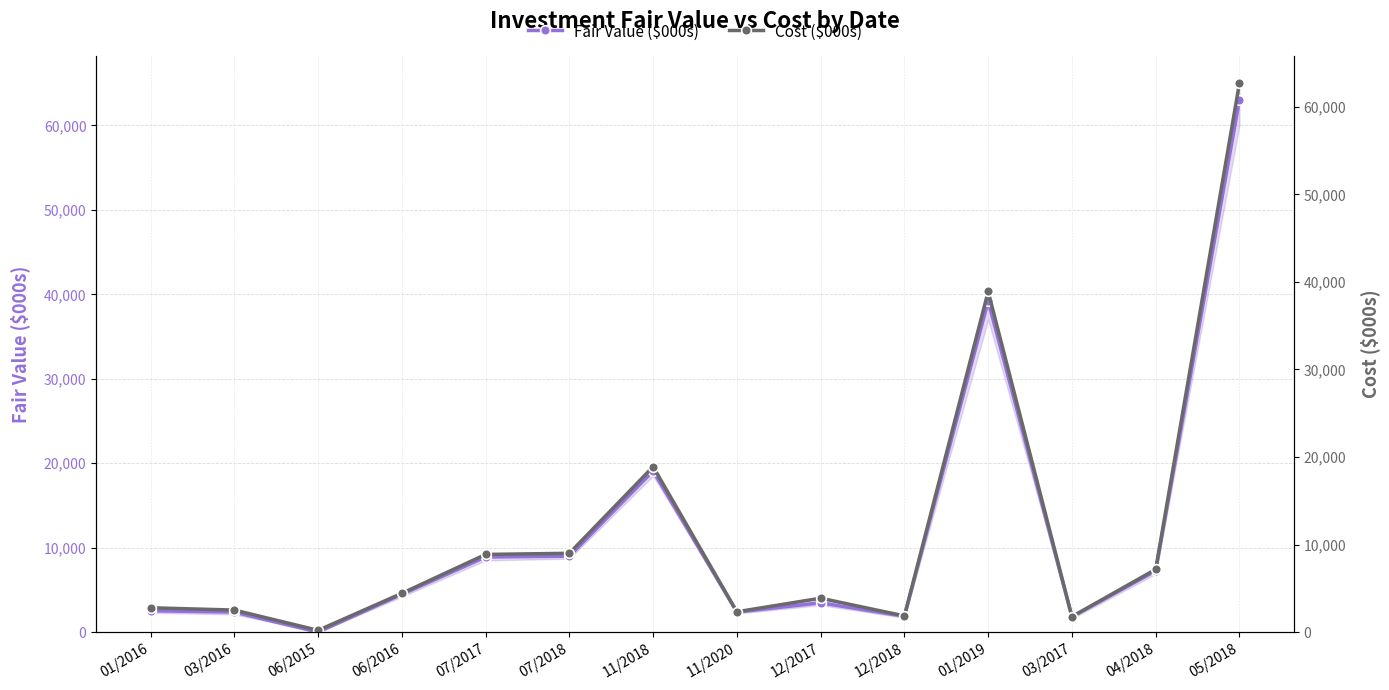

The value of Fair Value ($000s) at 01/2019 is 65275. True or false?

False